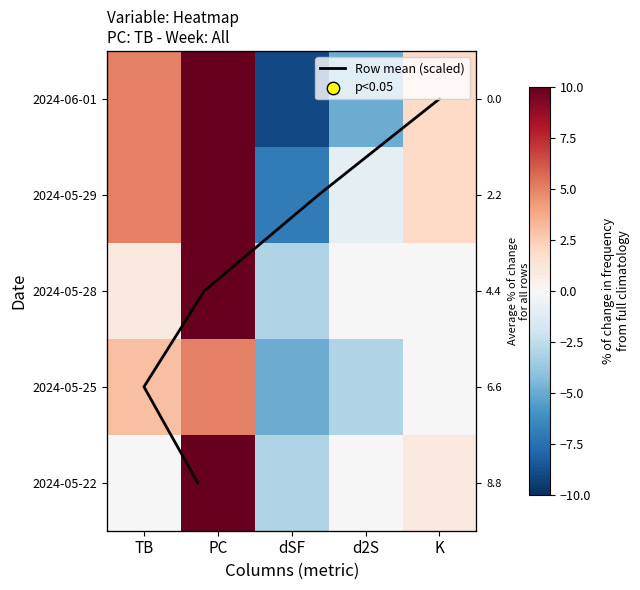

Rank the categories by 2024-05-29 value from highest to lowest.

PC, TB, K, d2S, dSF